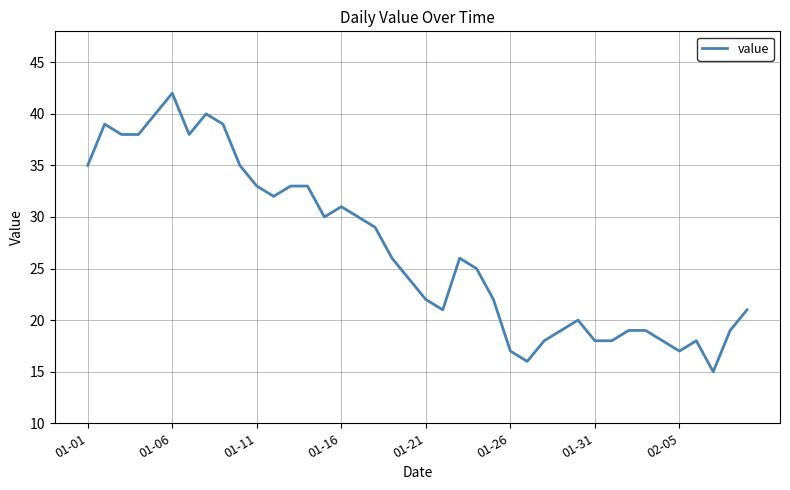

Reading right to left, transcribe all the data shown in this chart.

21	19	15	18	17	18	19	19	18	18	20	19	18	16	17	22	25	26	21	22	24	26	29	30	31	30	33	33	32	33	35	39	40	38	42	40	38	38	39	35